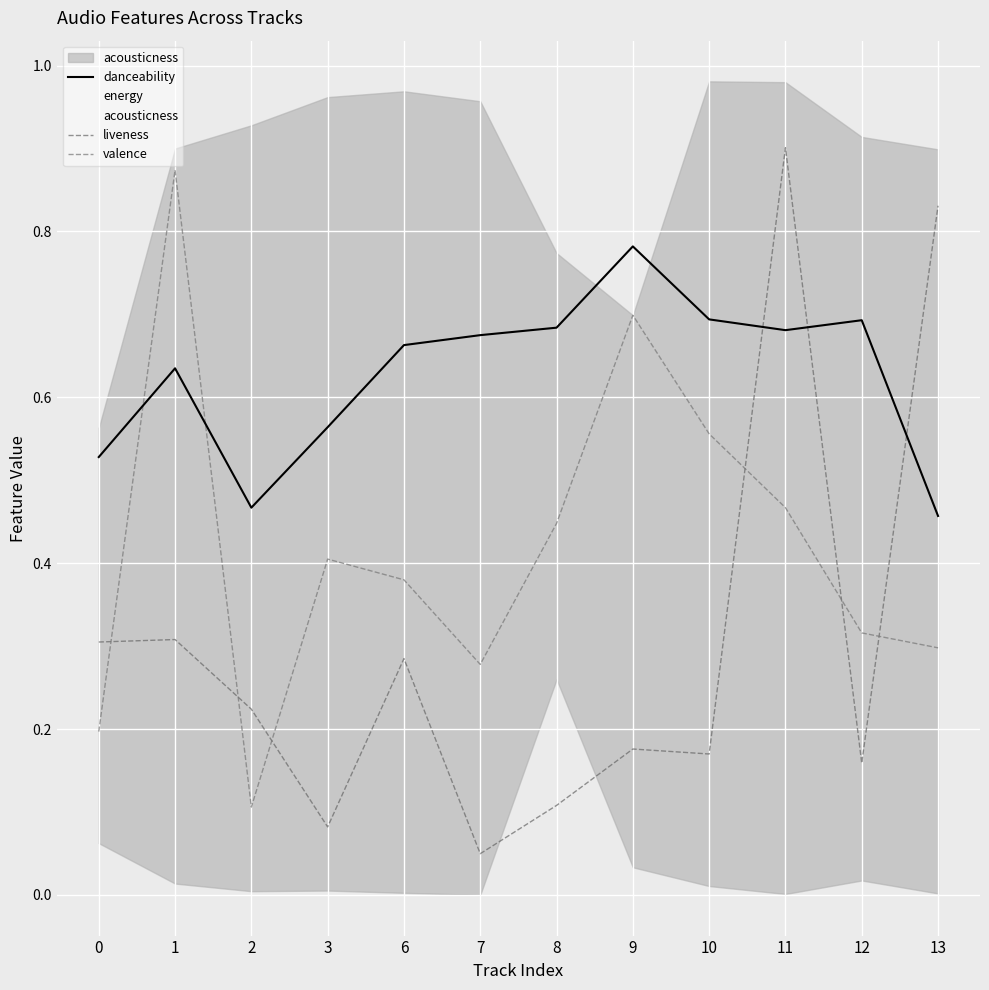

Read the danceability value at 0.

0.5